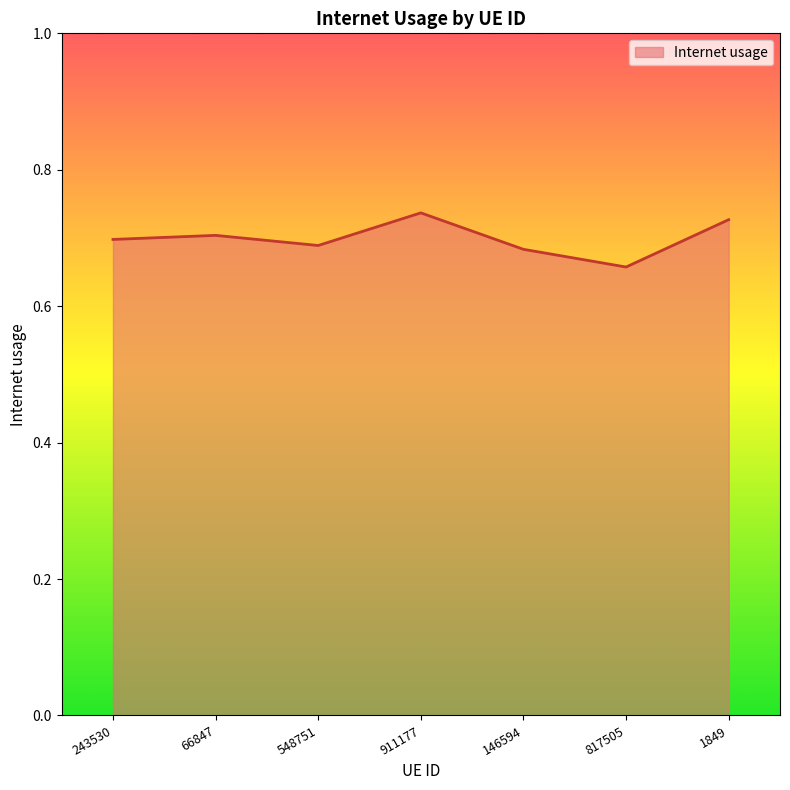

Where is the data nearest to the value 0?

817505